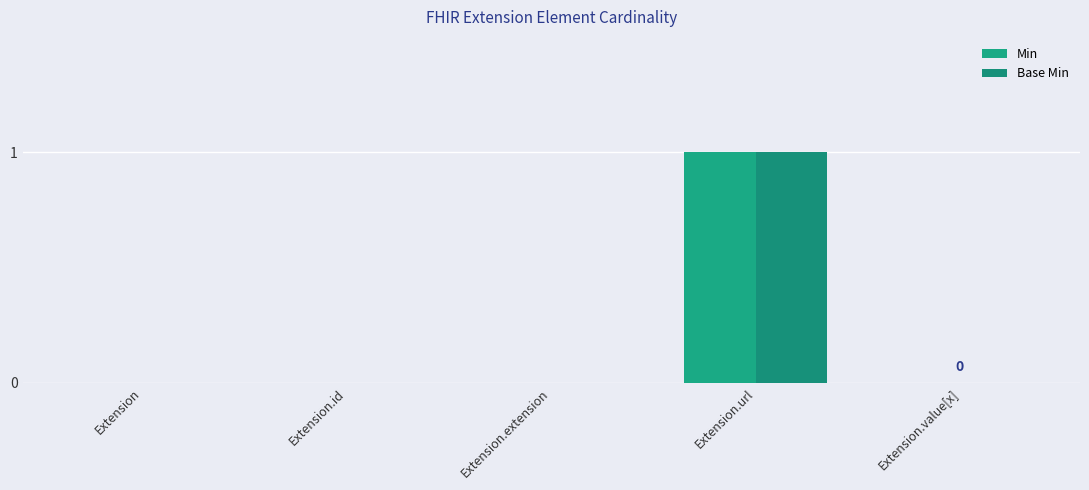

The Base Min series shows 1 at Extension.value[x]. True or false?

False